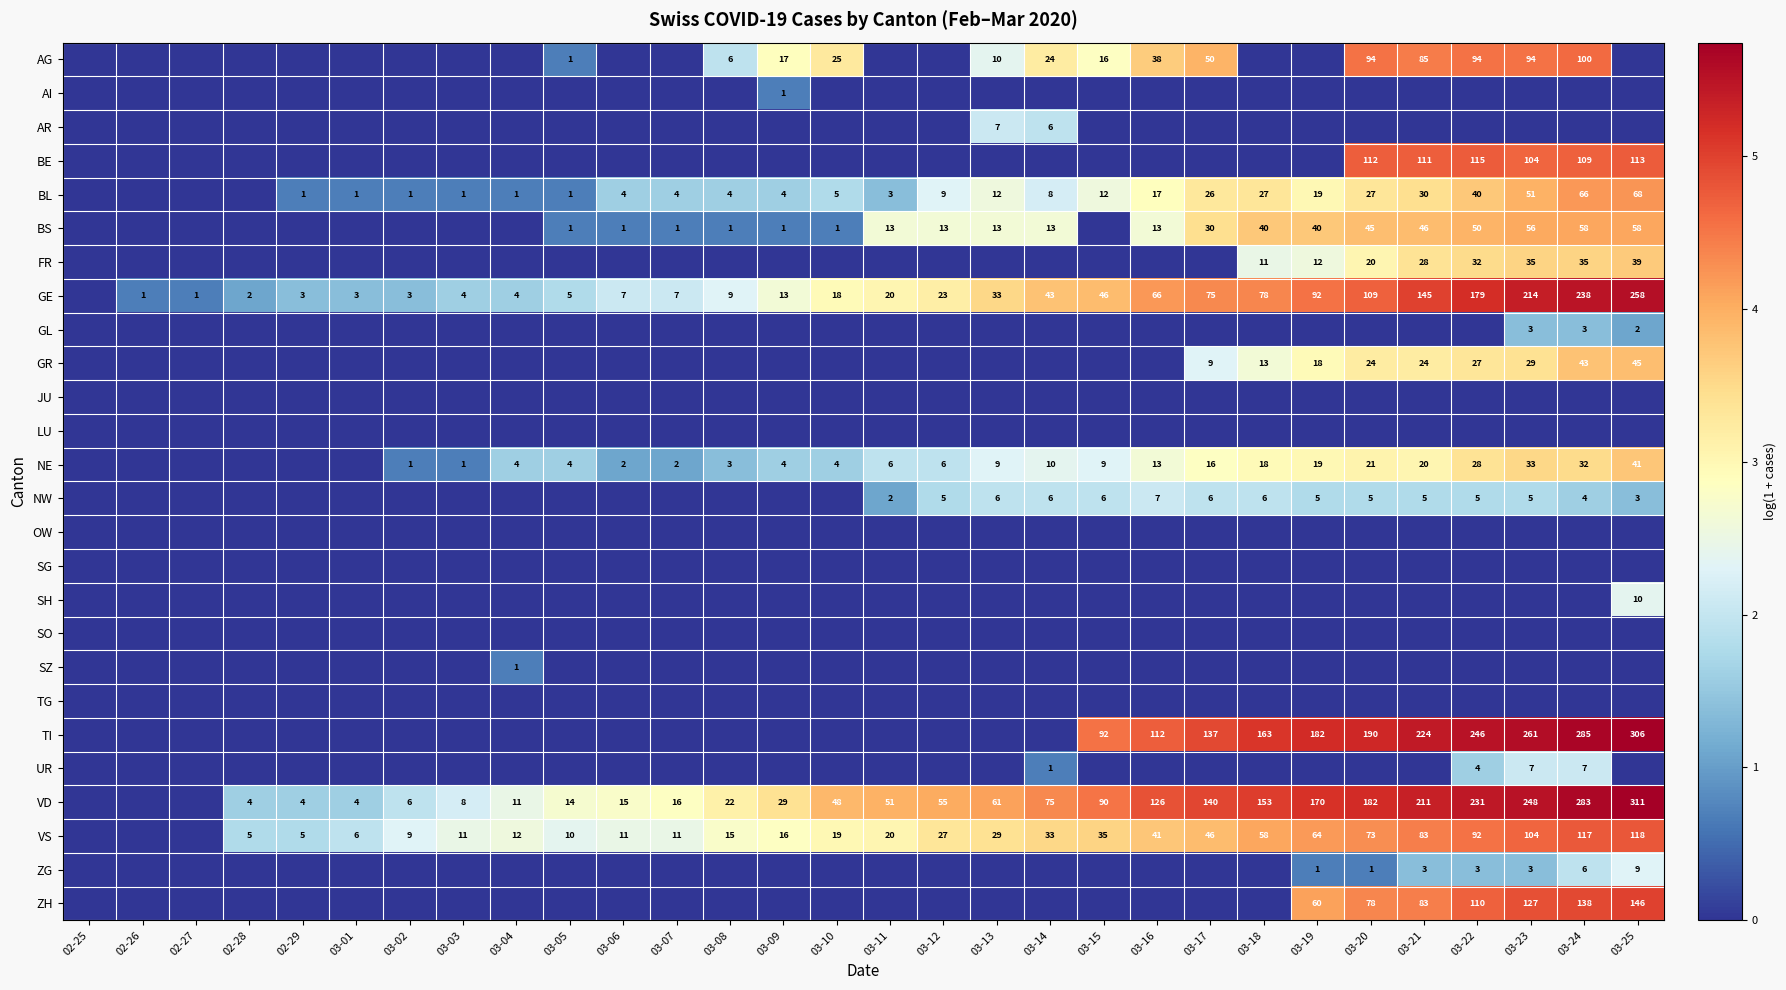

The value of BL at 03-04 is 1. True or false?

True